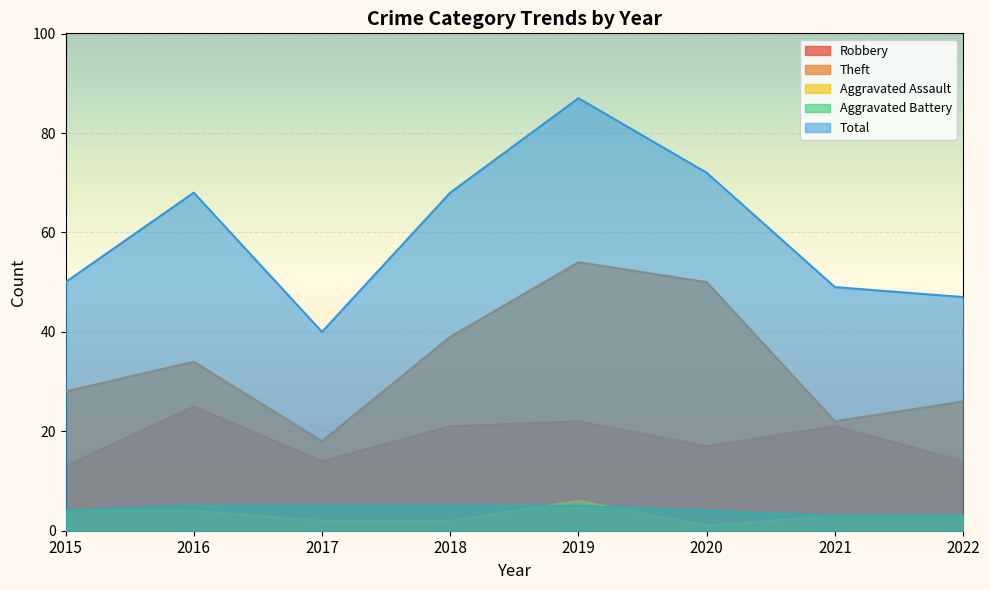

Rank the series by their maximum value, from highest to lowest.

Total, Theft, Robbery, Aggravated Assault, Aggravated Battery